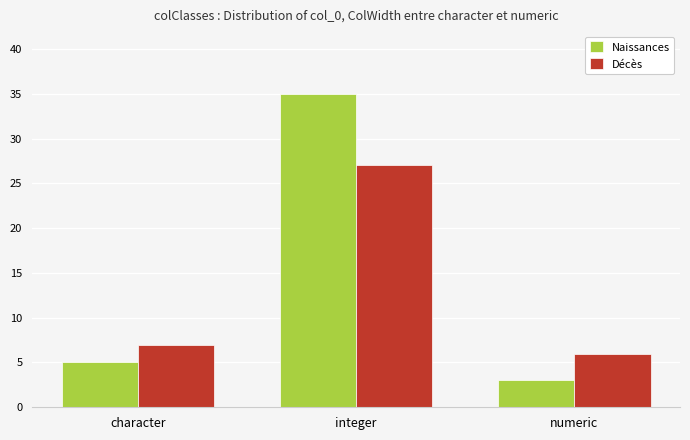

What are all the series names shown in the legend?

Naissances, Décès